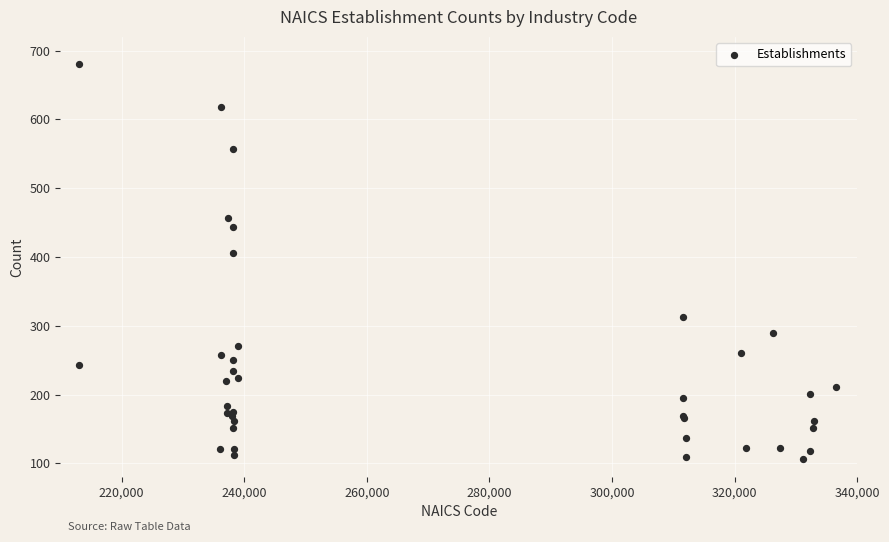

What Y value in the scatter plot is closest to 393?

406